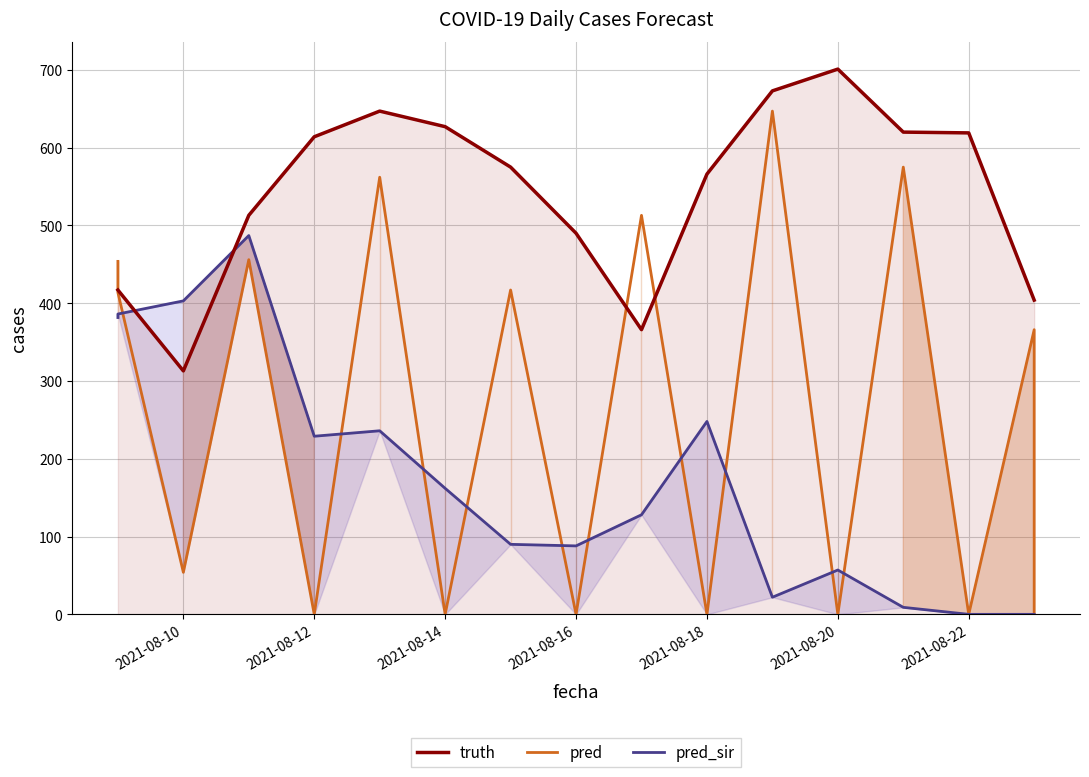

True or false: pred has a value of 935.0 at 11.

False